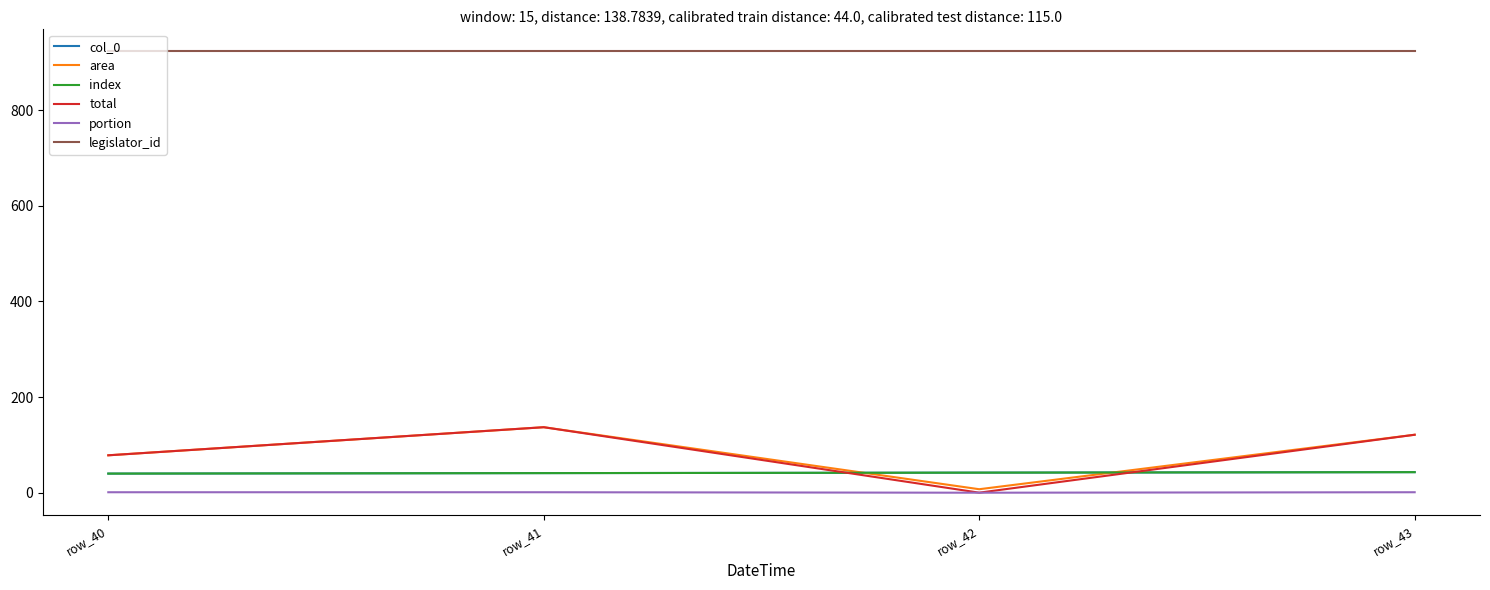

Is it true that portion equals 0.0 at row_42?

True